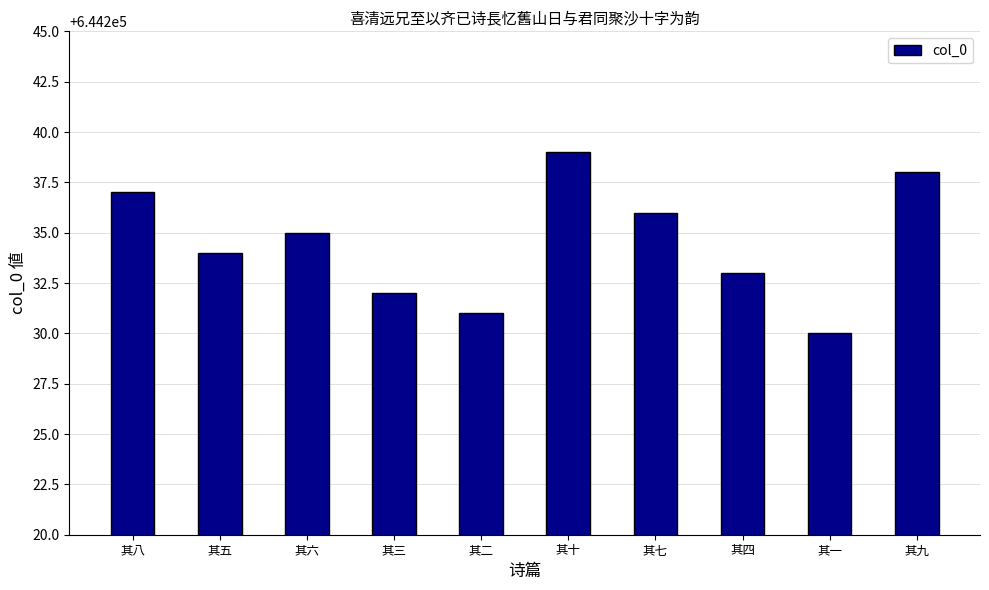

How many bars are there in total?

10